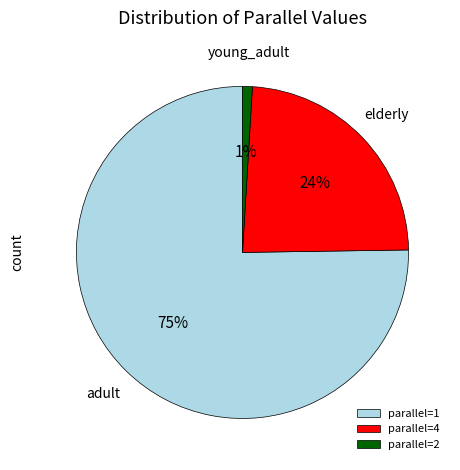

Do parallel=1 and parallel=2 together represent more than half of the pie?

Yes